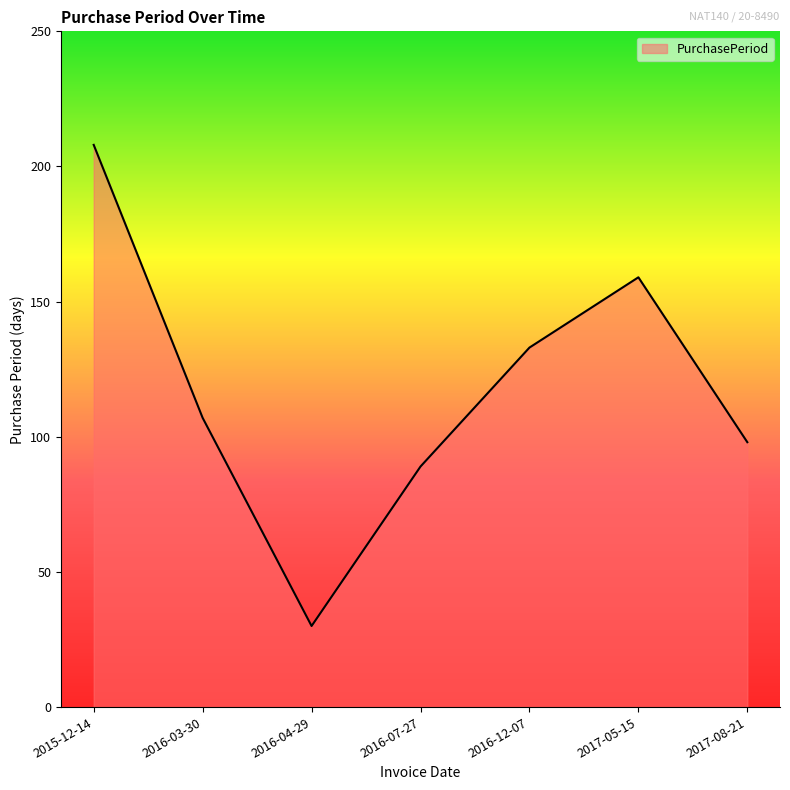

The value at 2016-04-29 is 30. True or false?

True